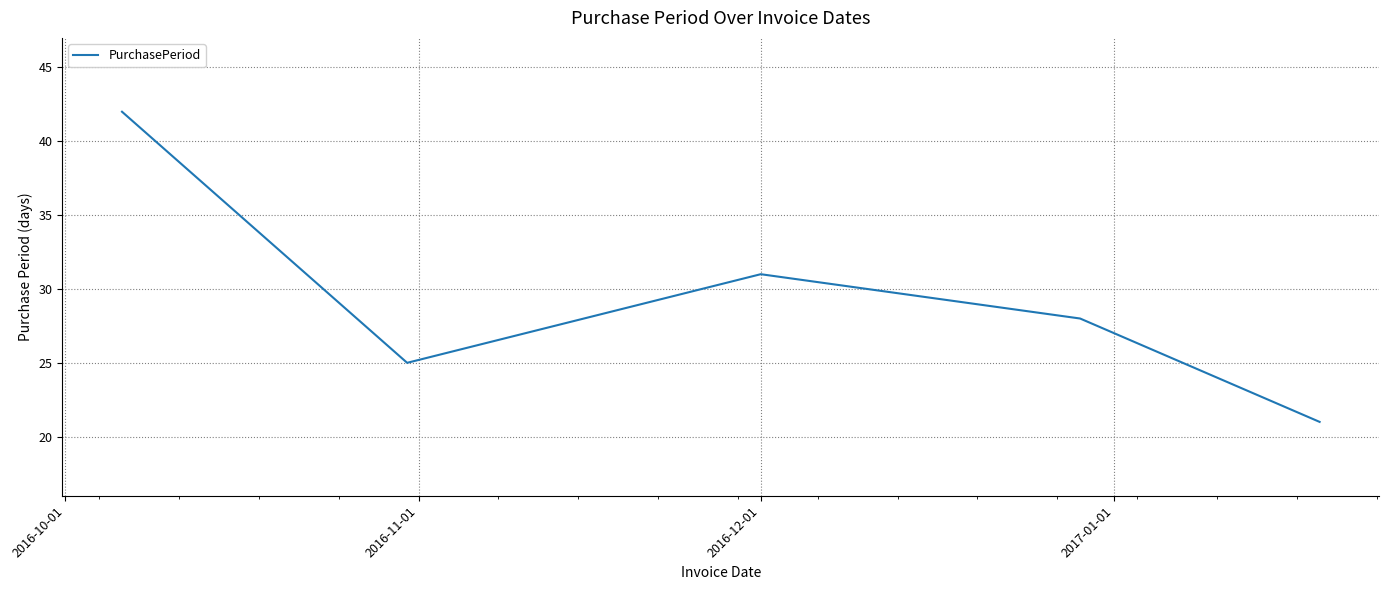

What is the average value?

29